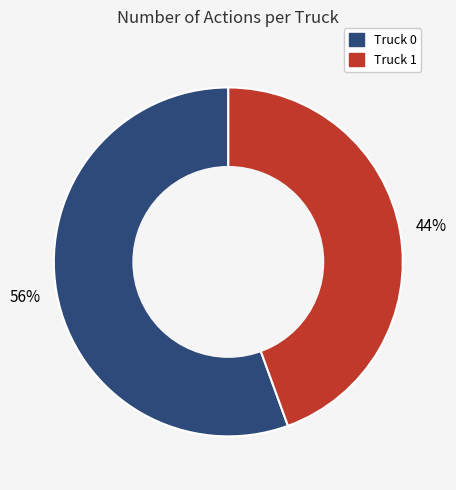

Is it true that Truck 0 is 56% of the pie?

True